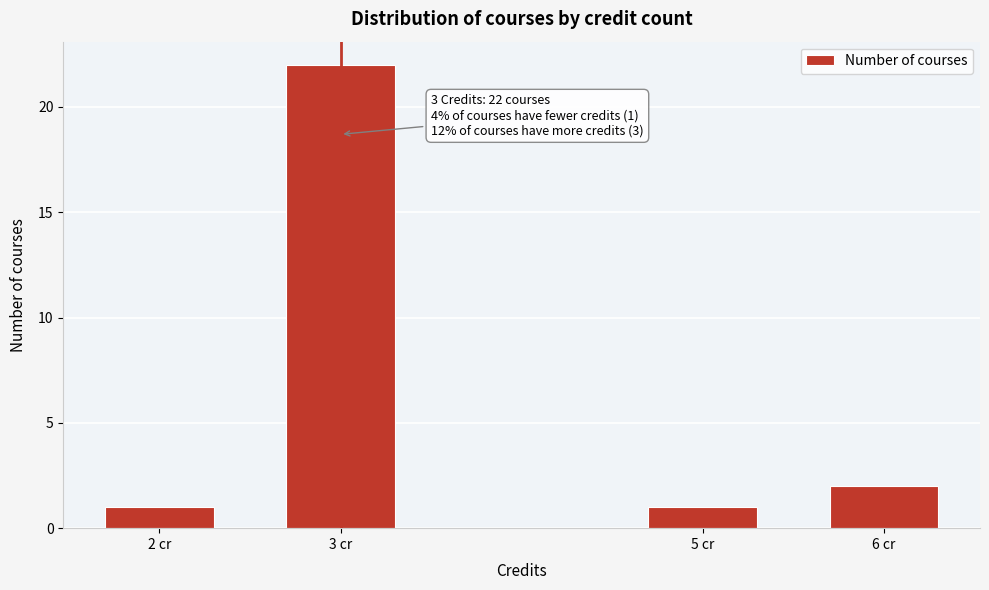

Reading right to left, what are all the values shown in this chart?

2	1	22	1